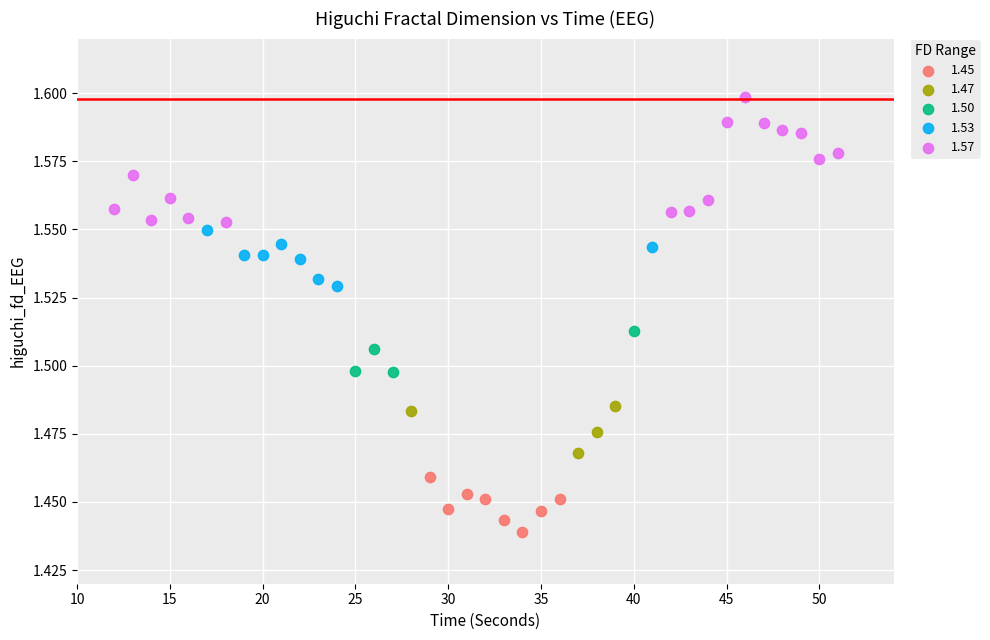

Which series contains the lowest Y value?

1.45